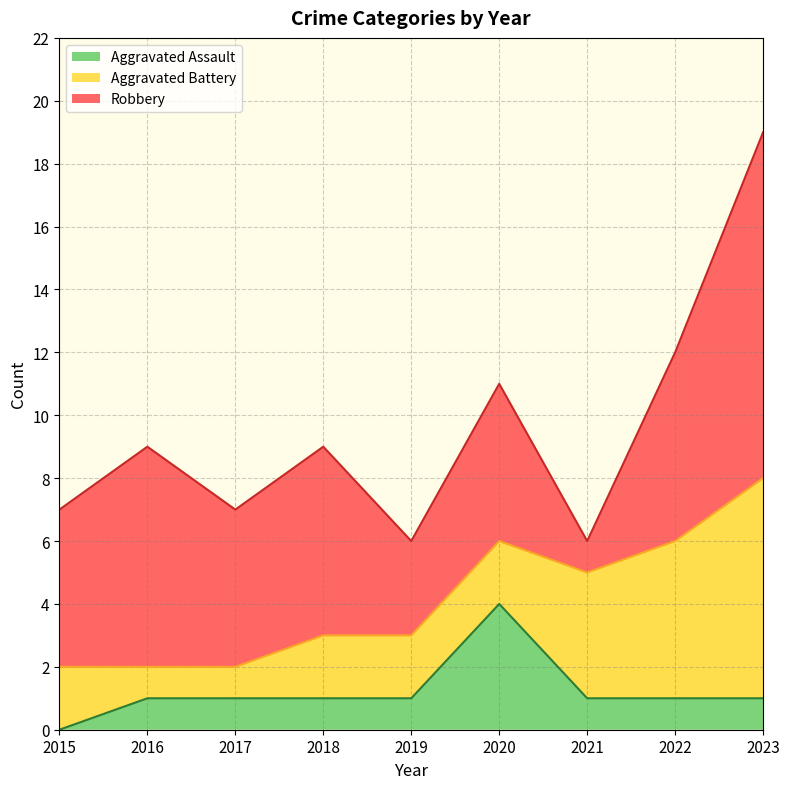

How many distinct data groups are displayed?

3